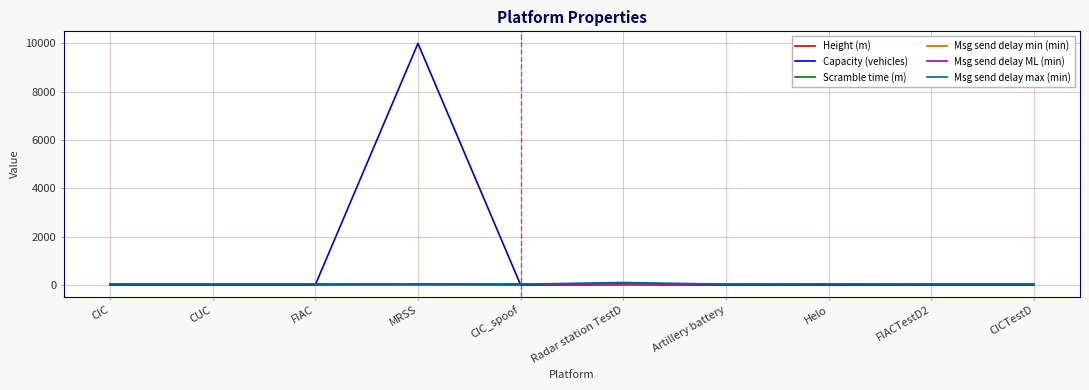

What is the greatest value displayed?

9999.0